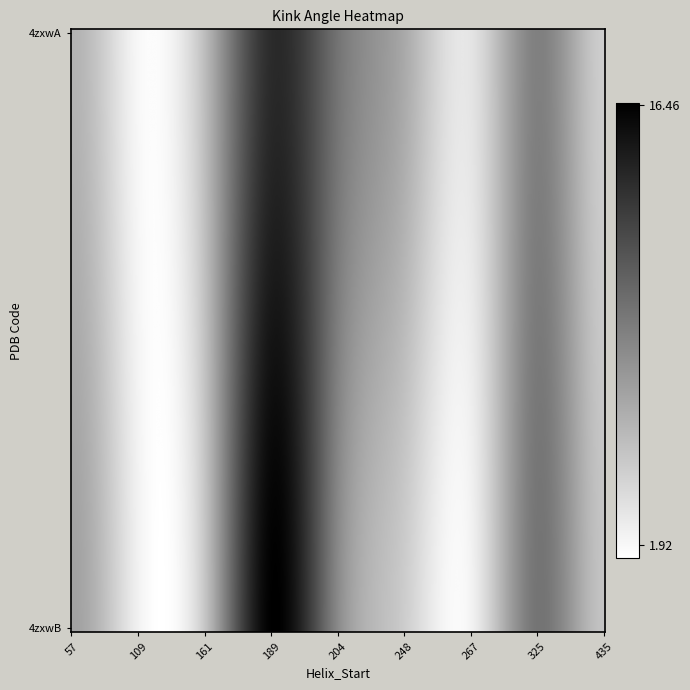

At 204, list the series in order from largest to smallest.

4zxwA, 4zxwB